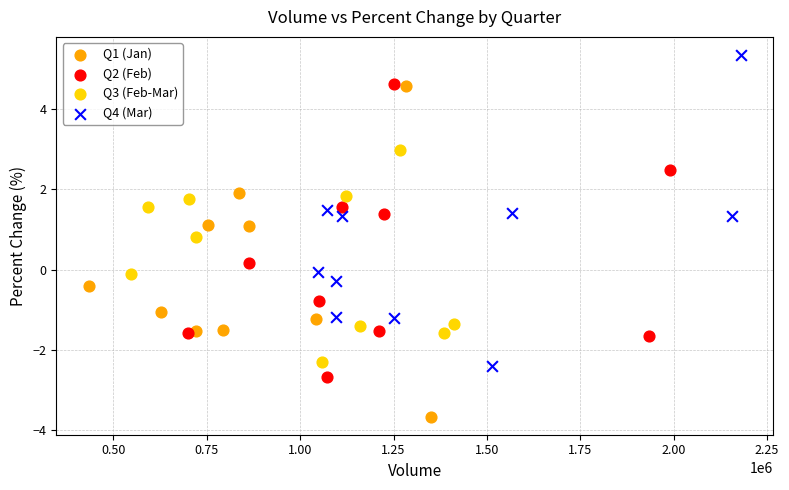

Which series reaches the minimum Y coordinate?

Q1 (Jan)